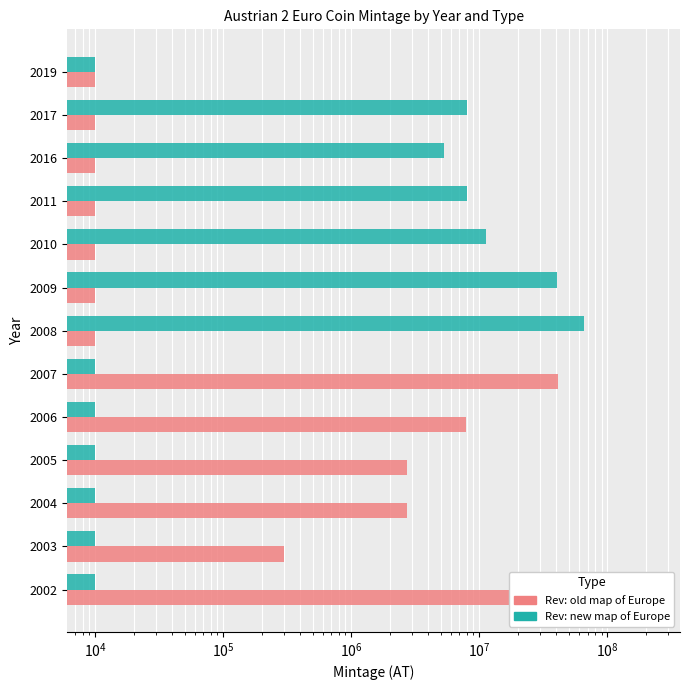

Which series has the widest spread of values?

Rev: old map of Europe